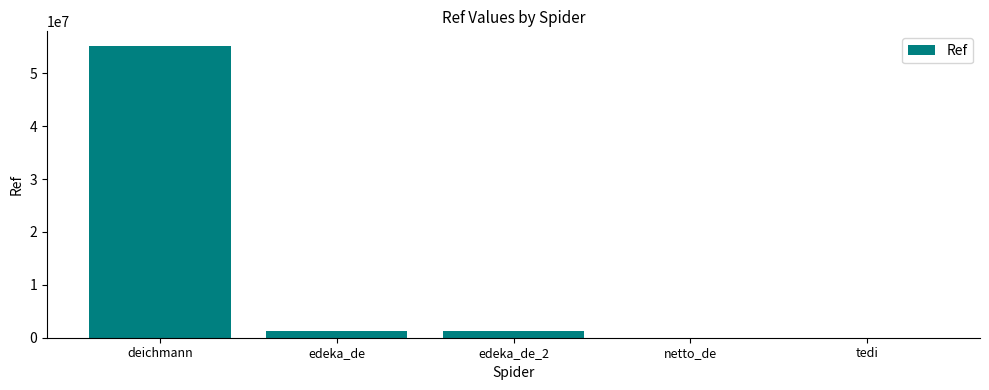

What is the change in value from deichmann to edeka_de?

-53933021